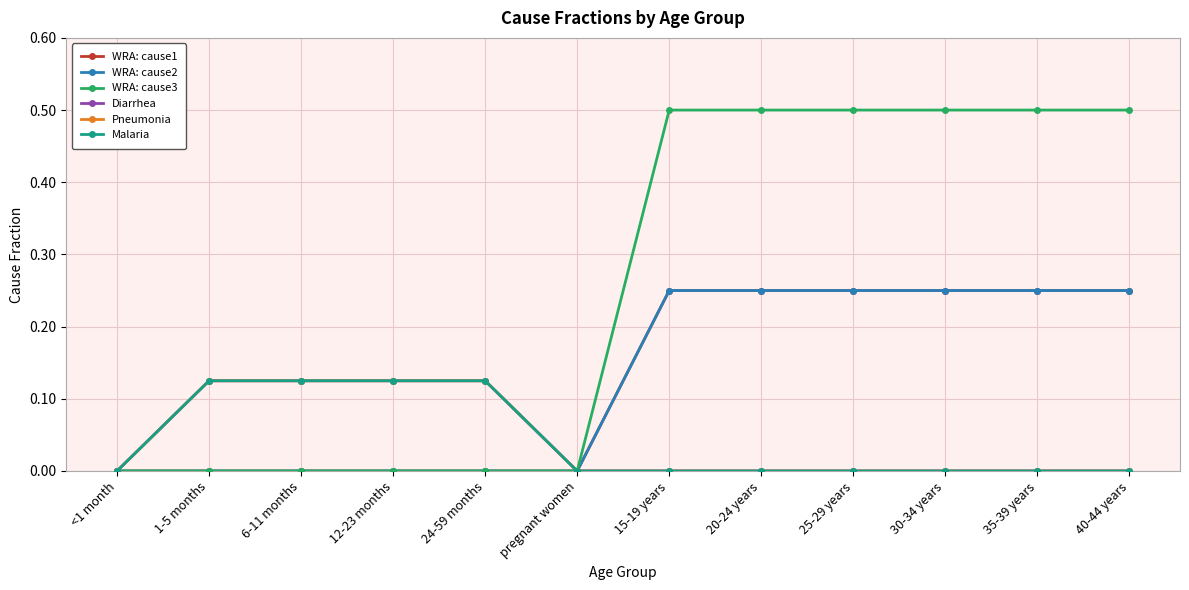

Between pregnant women and 20-24 years, which series saw the biggest shift?

WRA: cause3